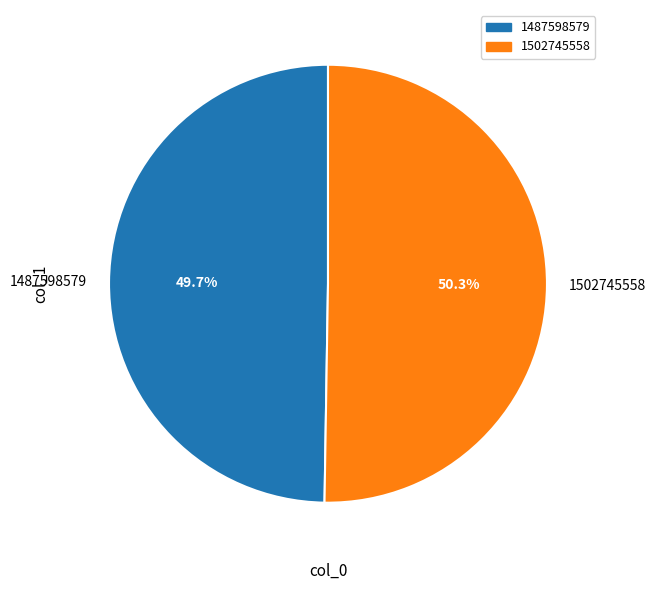

Which slice is the smallest?

1487598579